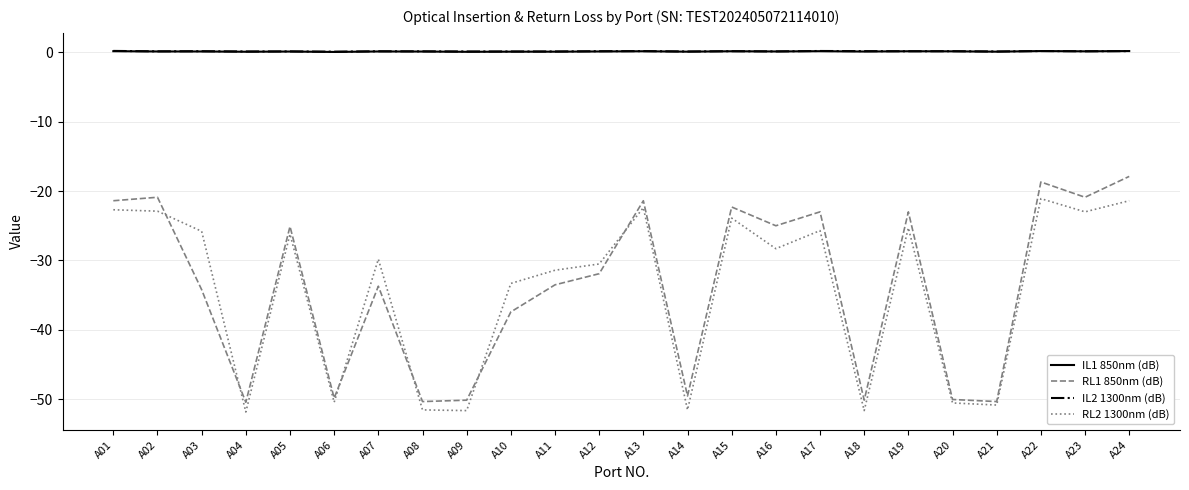

What is the smallest value displayed?

-51.8